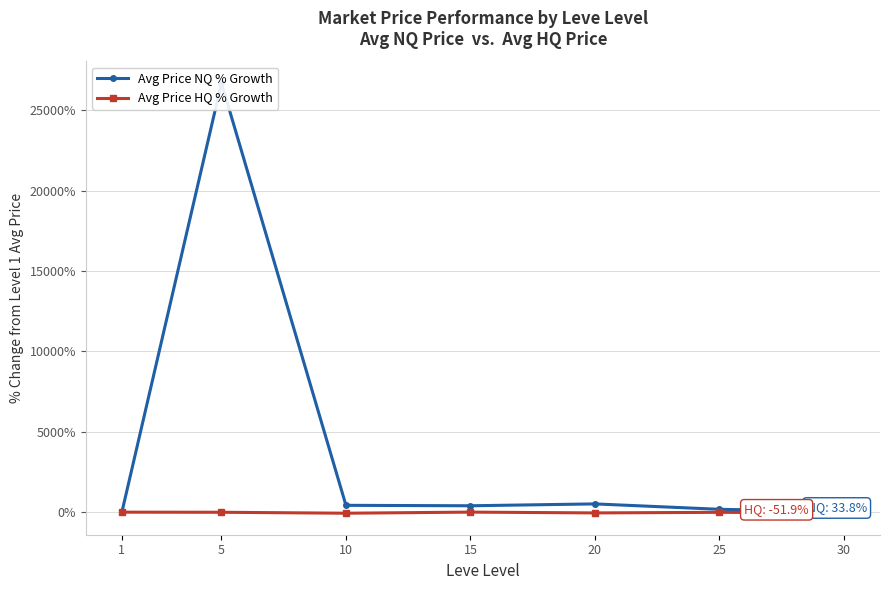

How many distinct data groups are displayed?

2